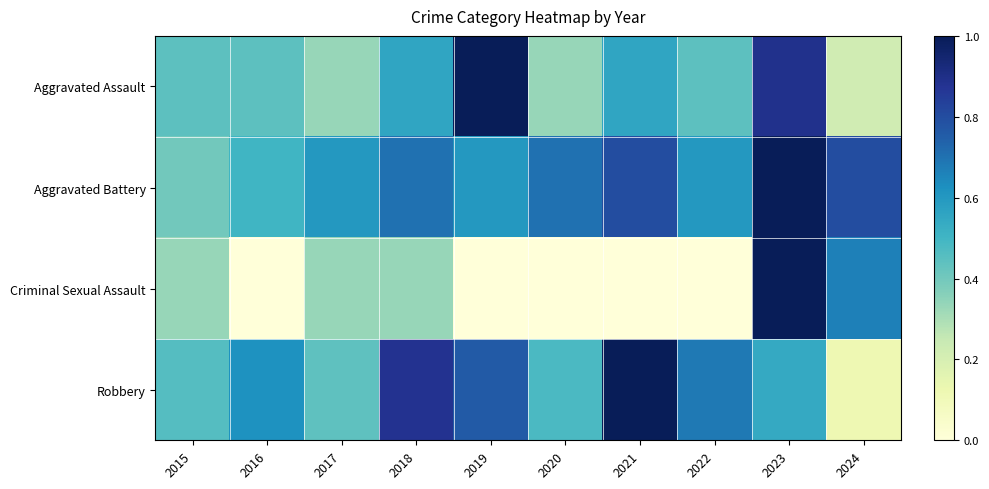

List the series in order of their peak value, highest first.

Aggravated Assault, Aggravated Battery, Criminal Sexual Assault, Robbery